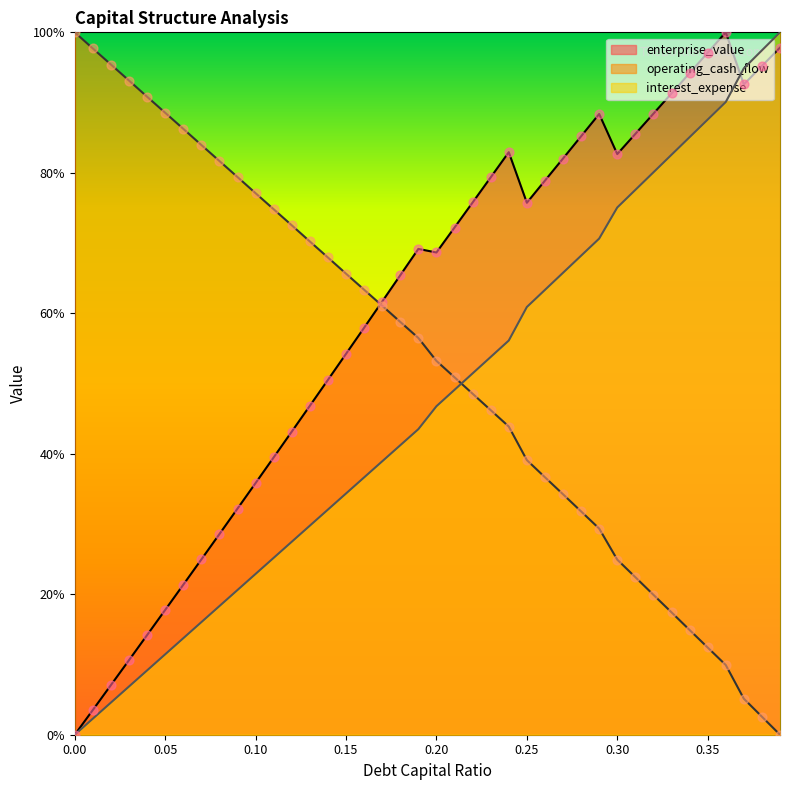

Which series reaches the maximum Y coordinate?

debt_capital